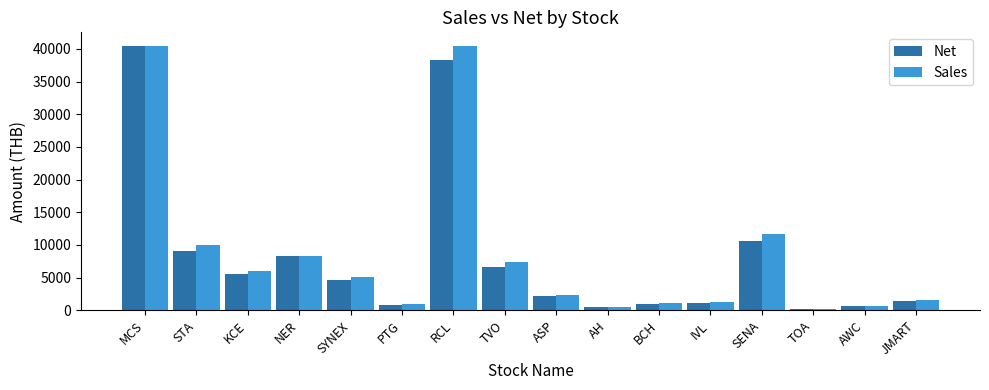

How many bars are there in total?

32